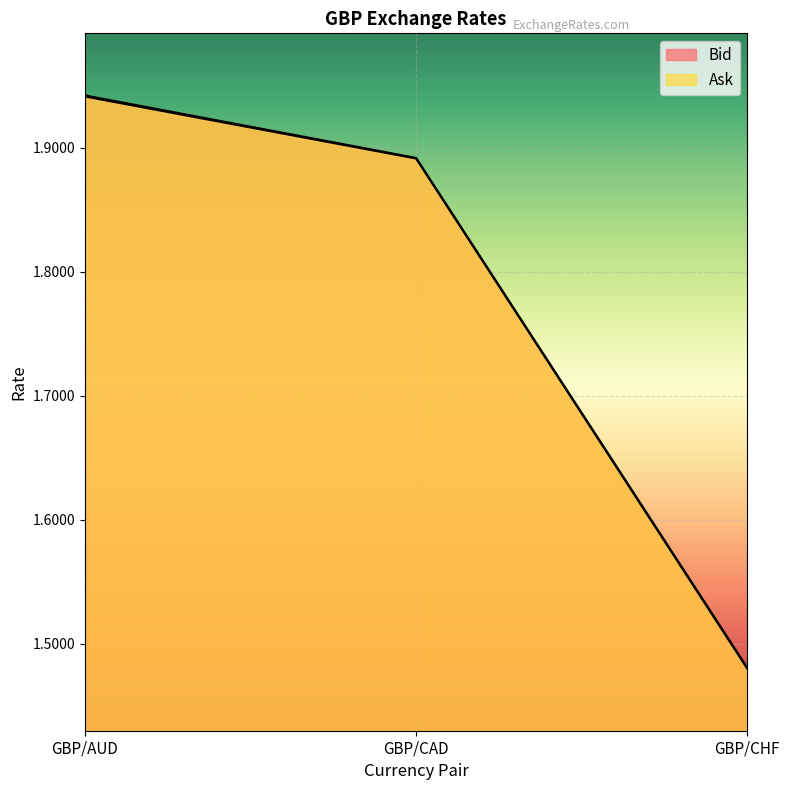

Between GBP/CAD and GBP/CHF, which is larger?

GBP/CAD